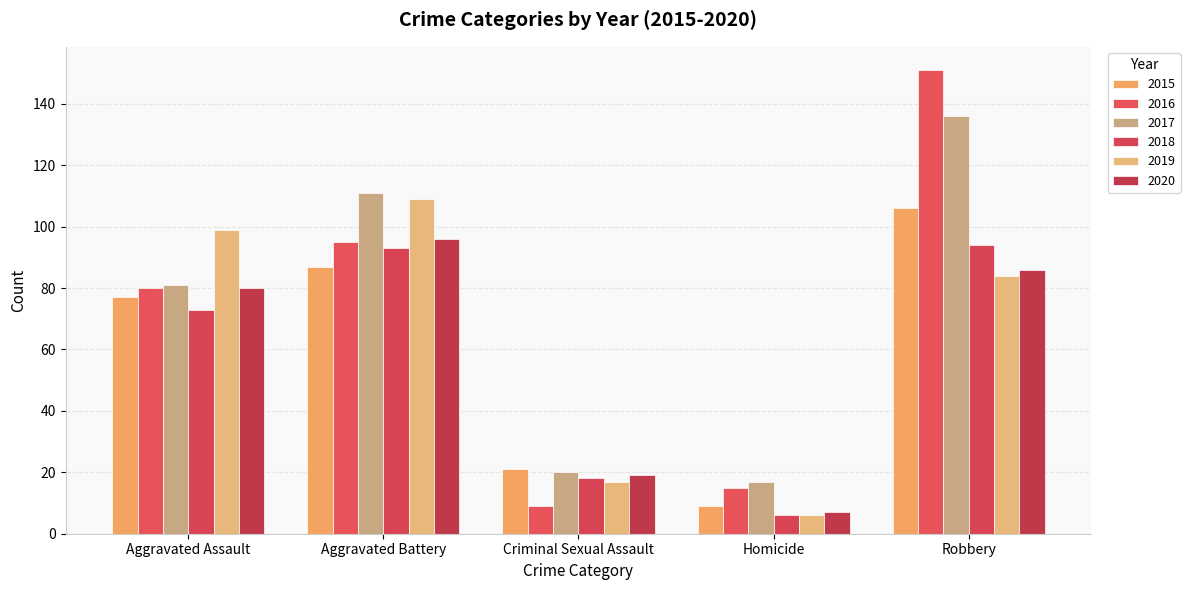

How many bars are there in each group?

6